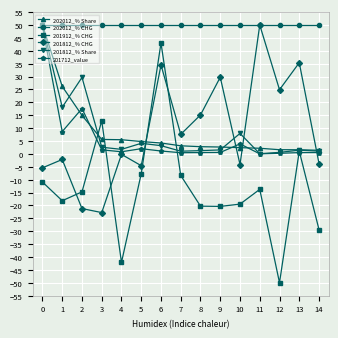

How many distinct data groups are displayed?

6